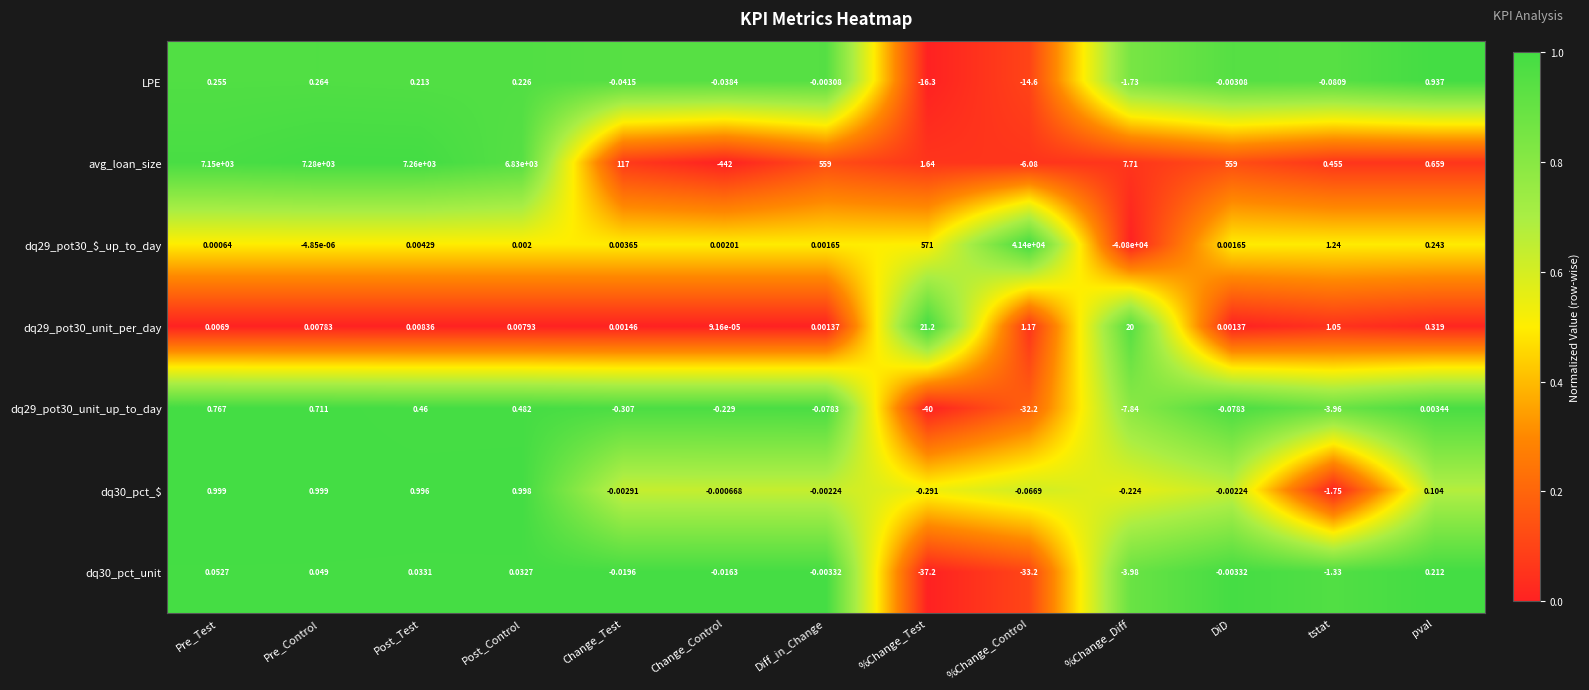

Which category has the lowest value across all series?

%Change_Diff